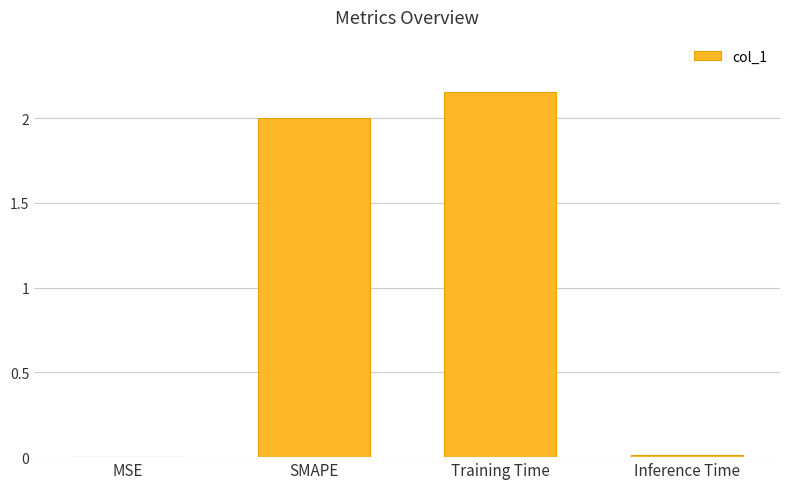

Are the bars horizontal?

No